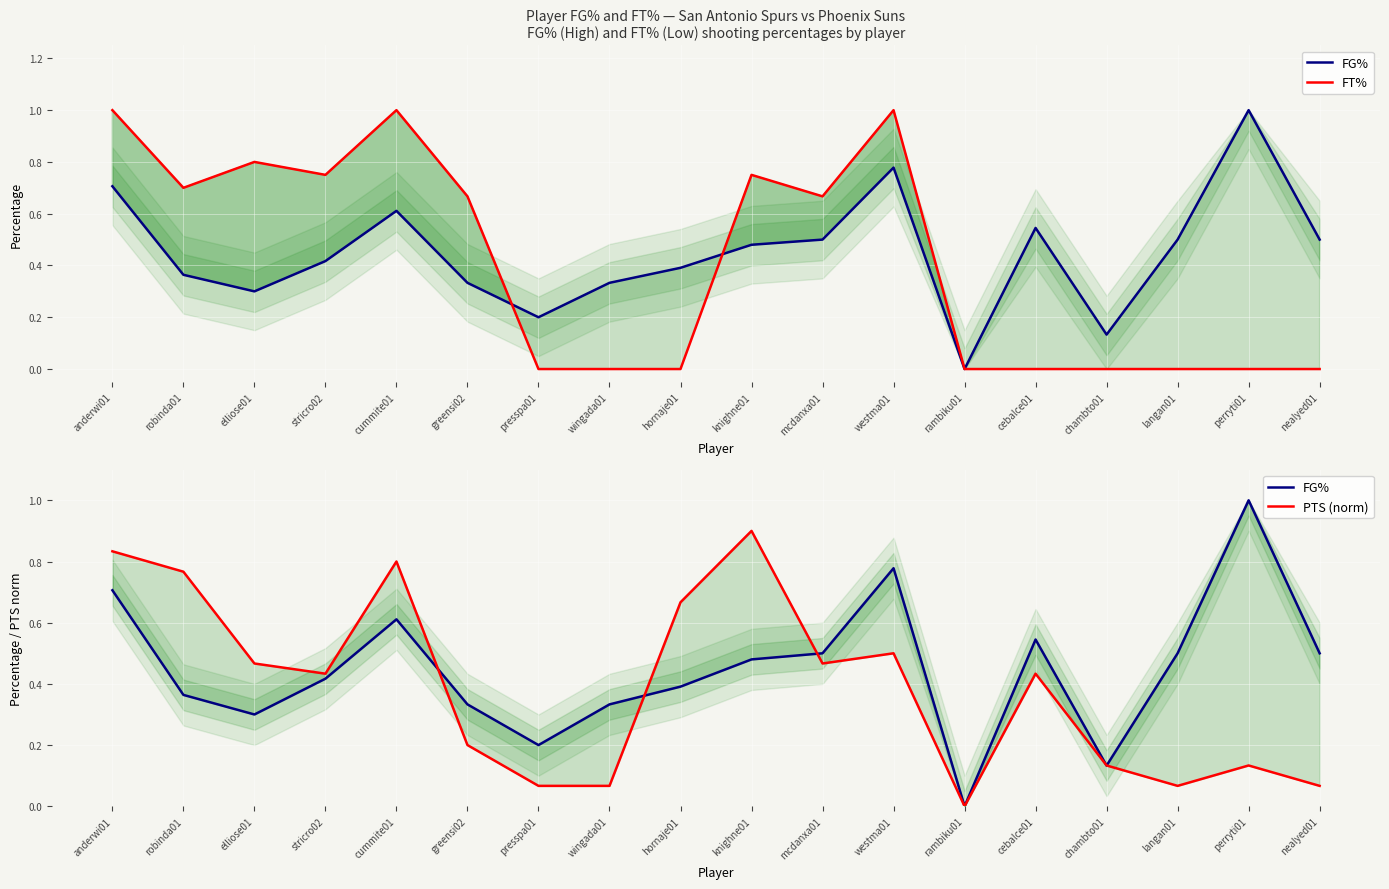

Rank the series by their maximum value, from highest to lowest.

FG%, FT%, PTS (norm)